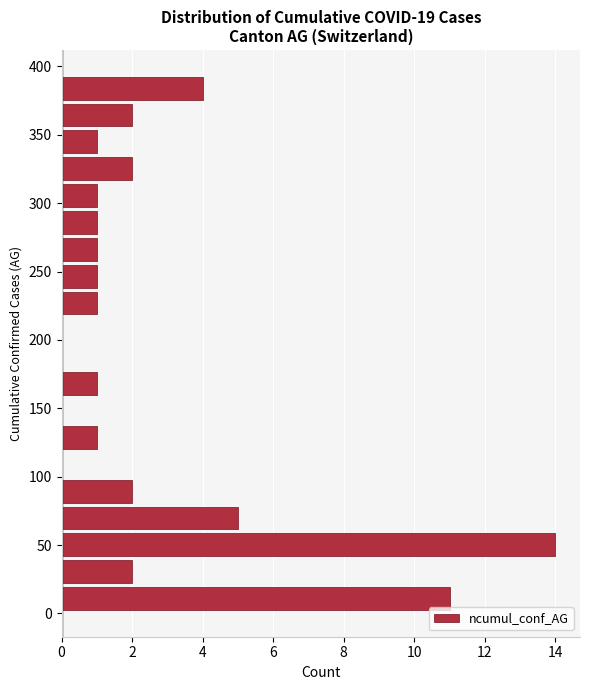

Around what value on the y-axis is the longest bar? Give the approximate position of its centre, as read against the axis.

50